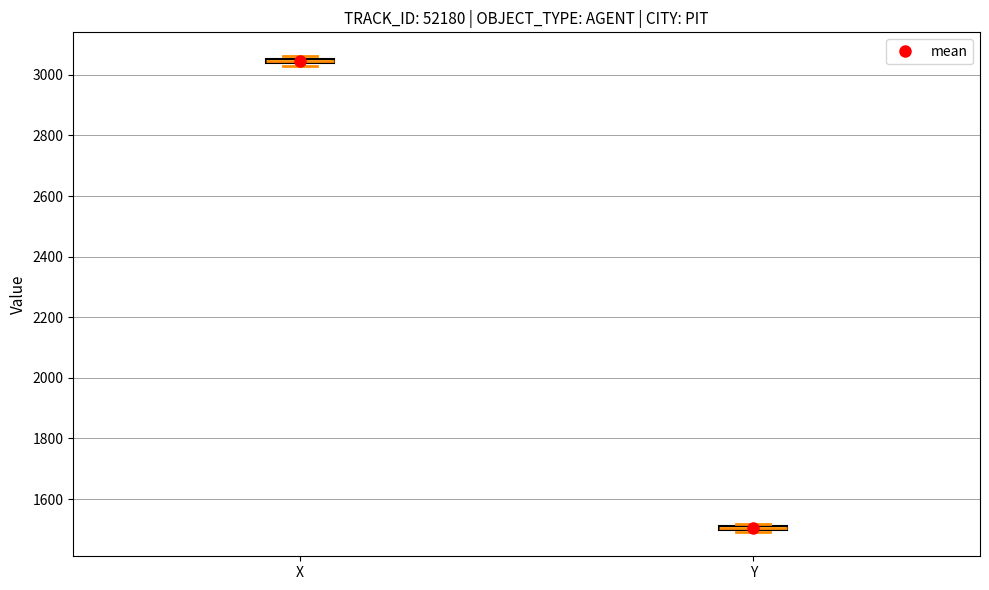

Where is the lower edge of the box for Y on the y-axis? The values are not printed on the chart, so give them approximately, as read against the axis.

1500